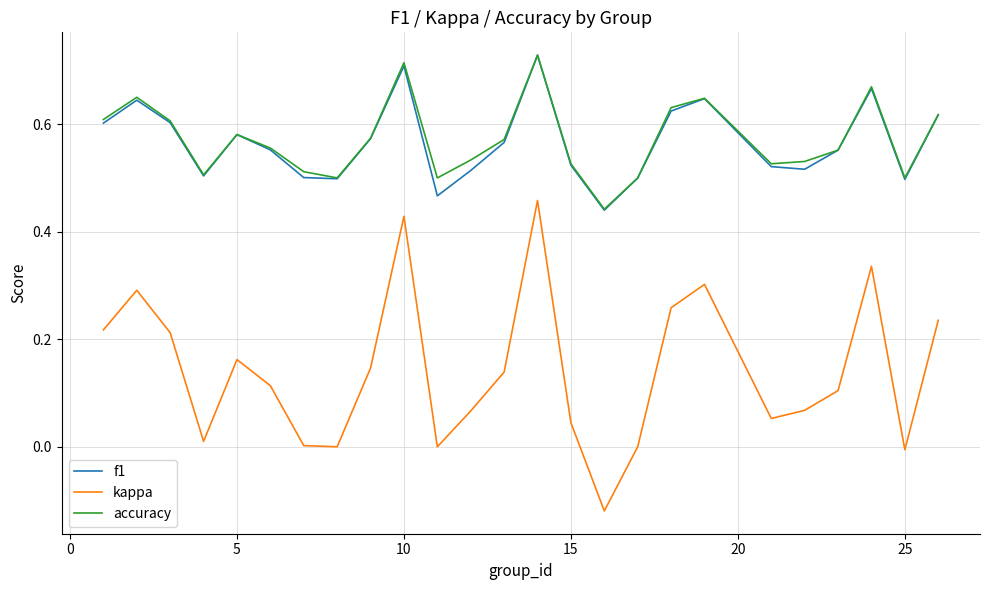

True or false: kappa has more than 1 interior local peaks.

True